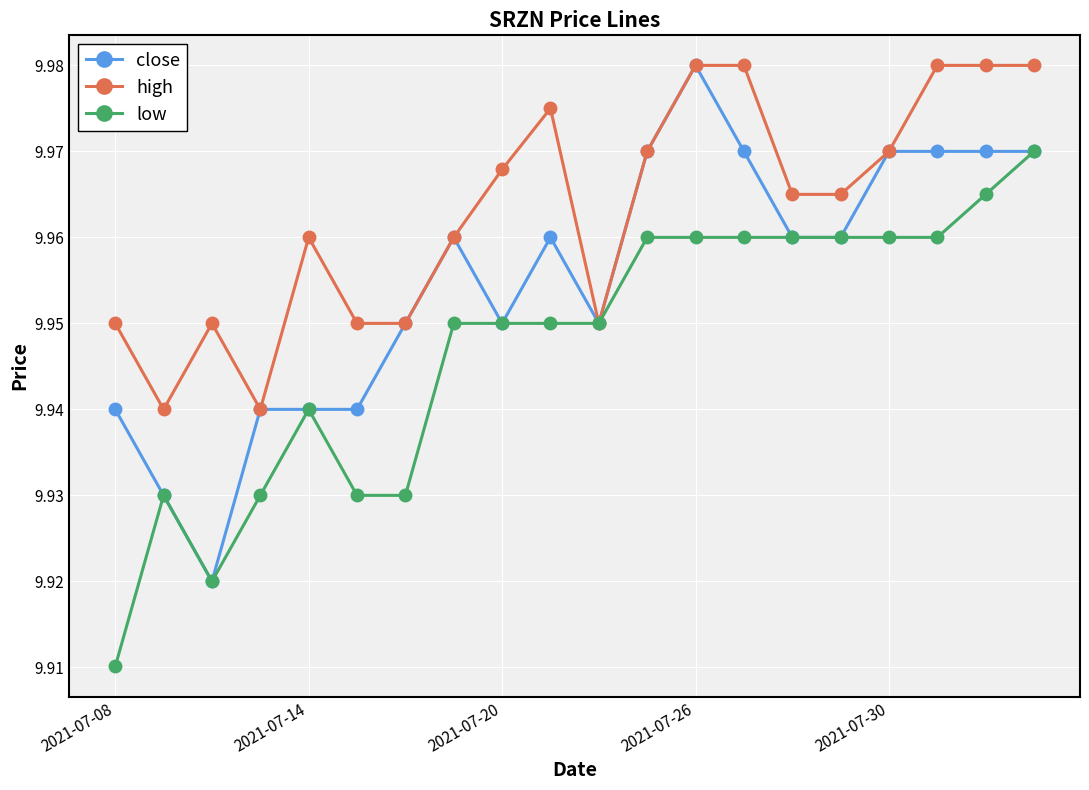

Rank the series by their average value, from lowest to highest.

low, close, high